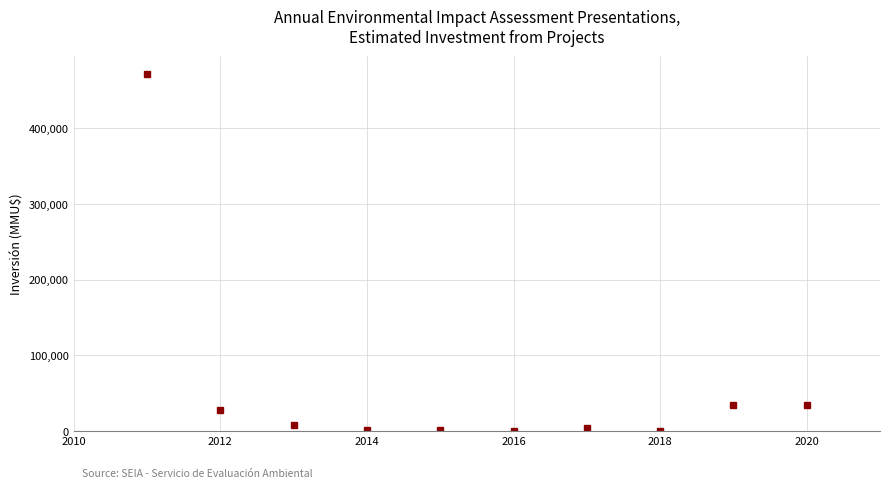

What is the difference between the maximum and minimum values?

472160